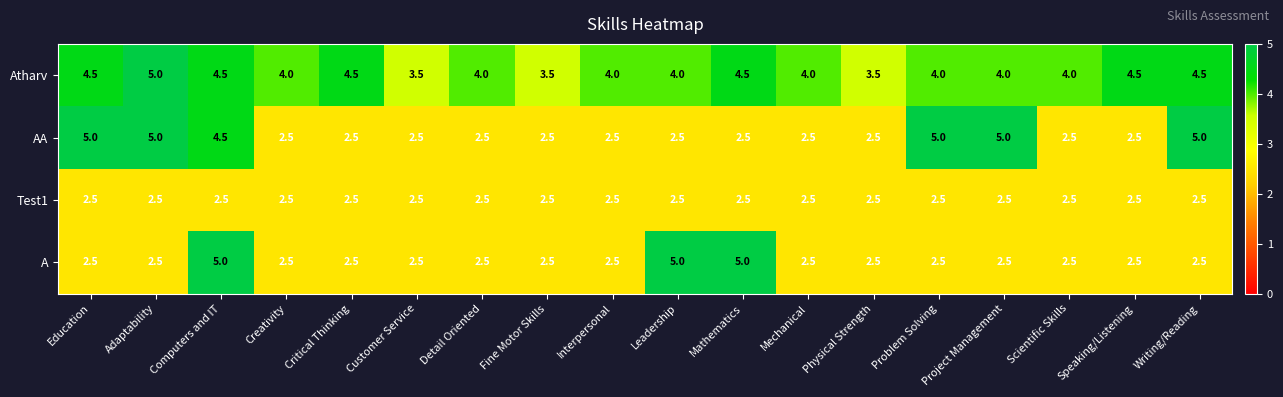

True or false: Test1 has a value of 1.3 at Writing/Reading.

False